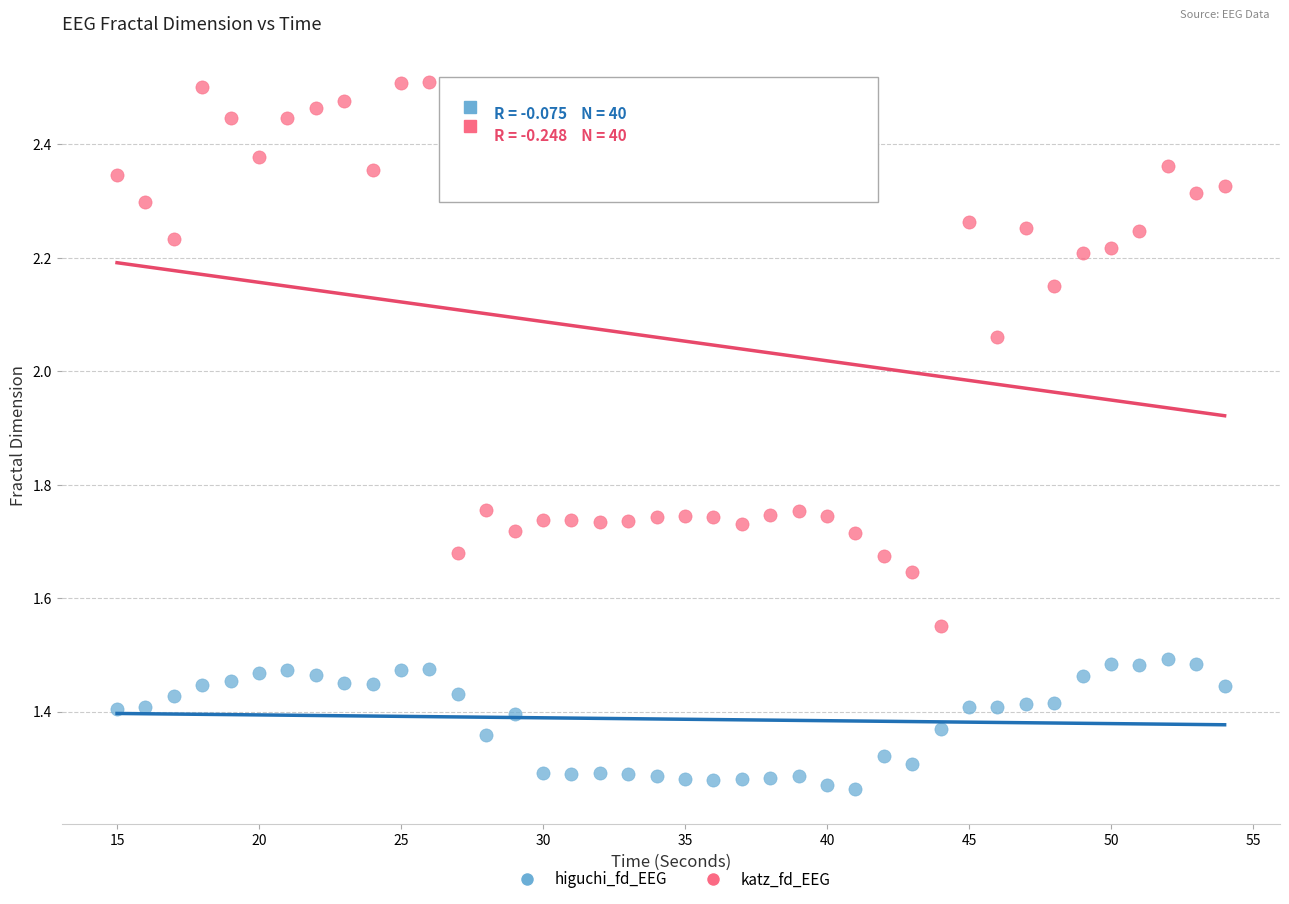

Which series reaches the maximum Y coordinate?

katz_fd_EEG